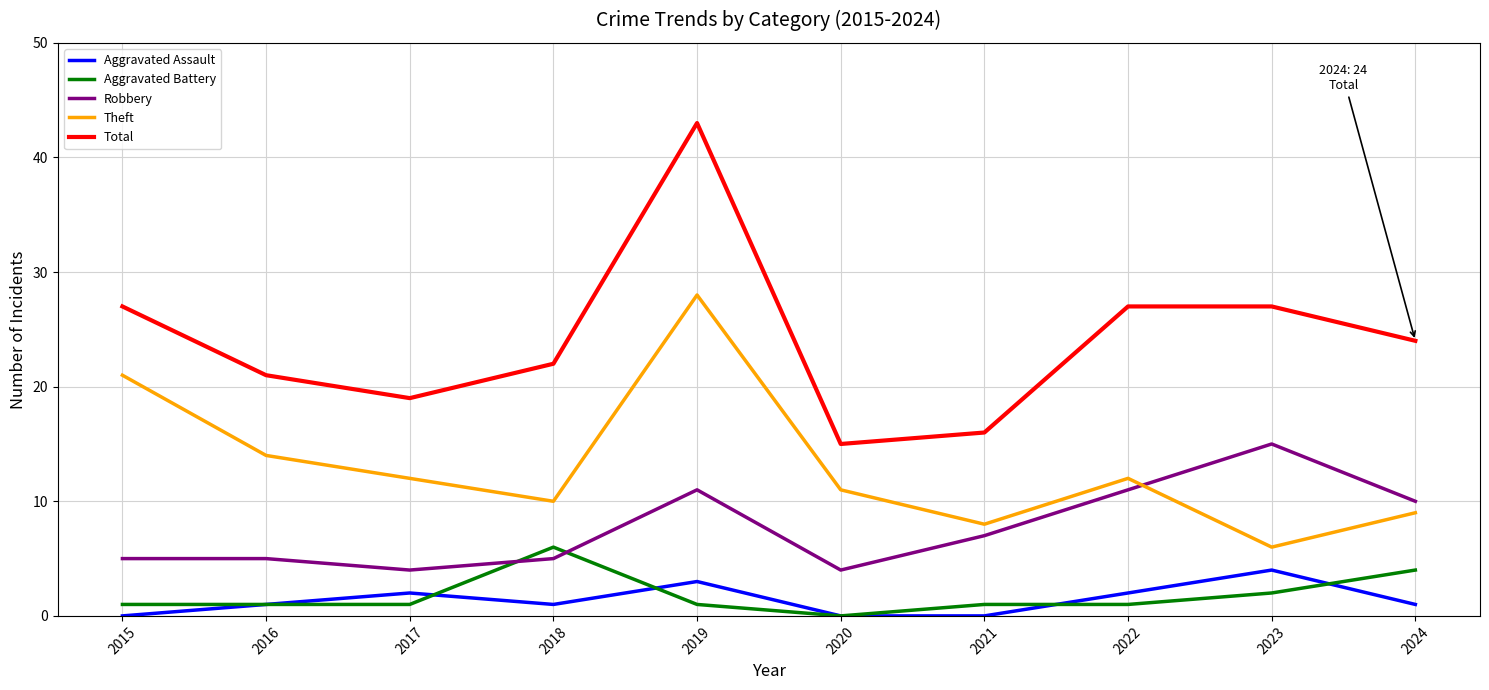

True or false: Theft and Aggravated Assault cross at least once.

False